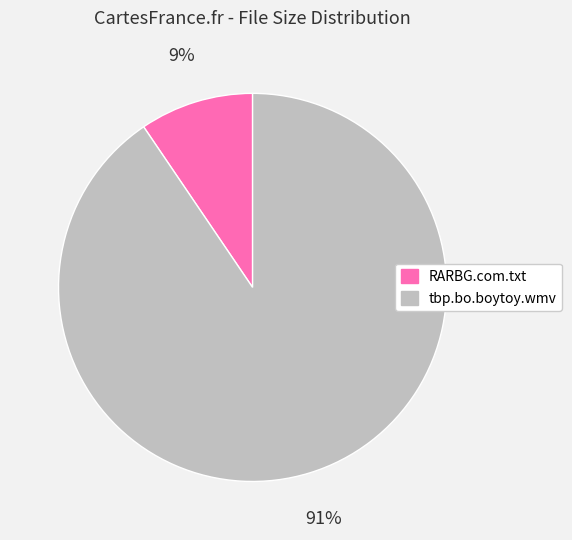

Is it true that tbp.bo.boytoy.wmv is 91% of the pie?

True